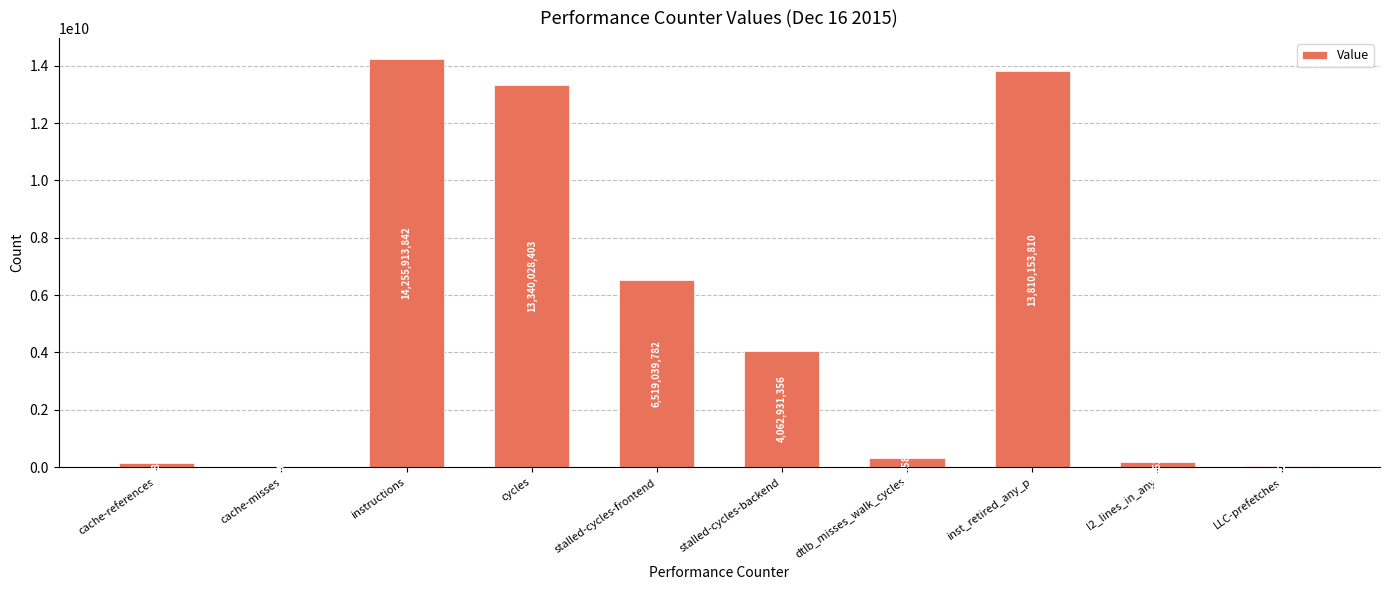

What is the sum of all values?

52643879074